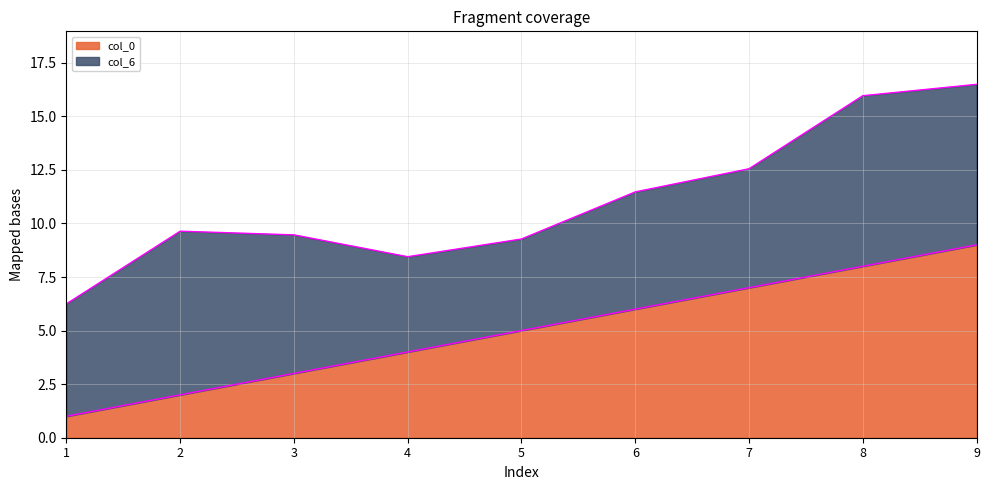

How many data points are less than 5?

4